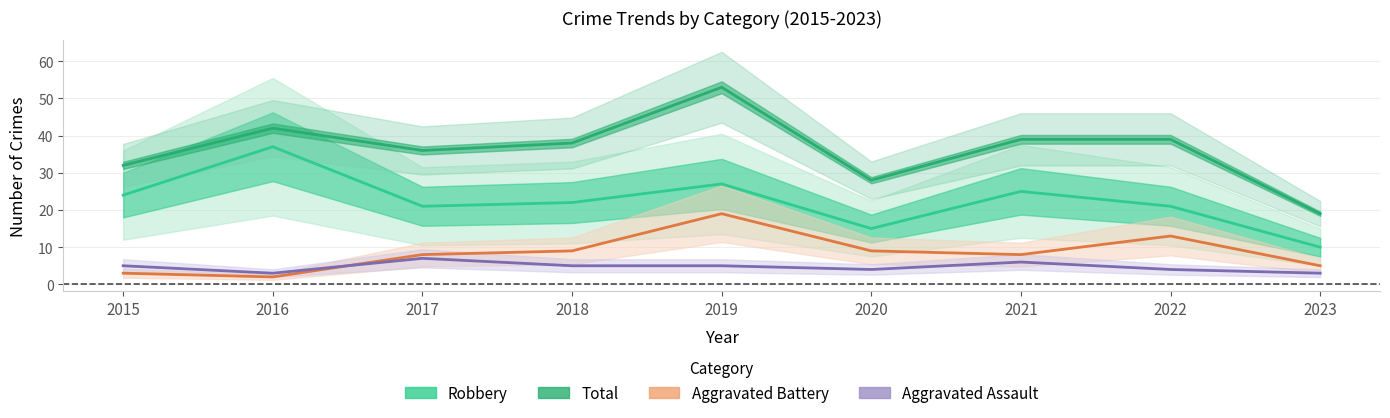

Reading left to right, transcribe all the data shown in this chart.

Aggravated Assault: 2015=5	2016=3	2017=7	2018=5	2019=5	2020=4	2021=6	2022=4	2023=3
Aggravated Battery: 2015=3	2016=2	2017=8	2018=9	2019=19	2020=9	2021=8	2022=13	2023=5
Robbery: 2015=24	2016=37	2017=21	2018=22	2019=27	2020=15	2021=25	2022=21	2023=10
Total: 2015=32	2016=42	2017=36	2018=38	2019=53	2020=28	2021=39	2022=39	2023=19